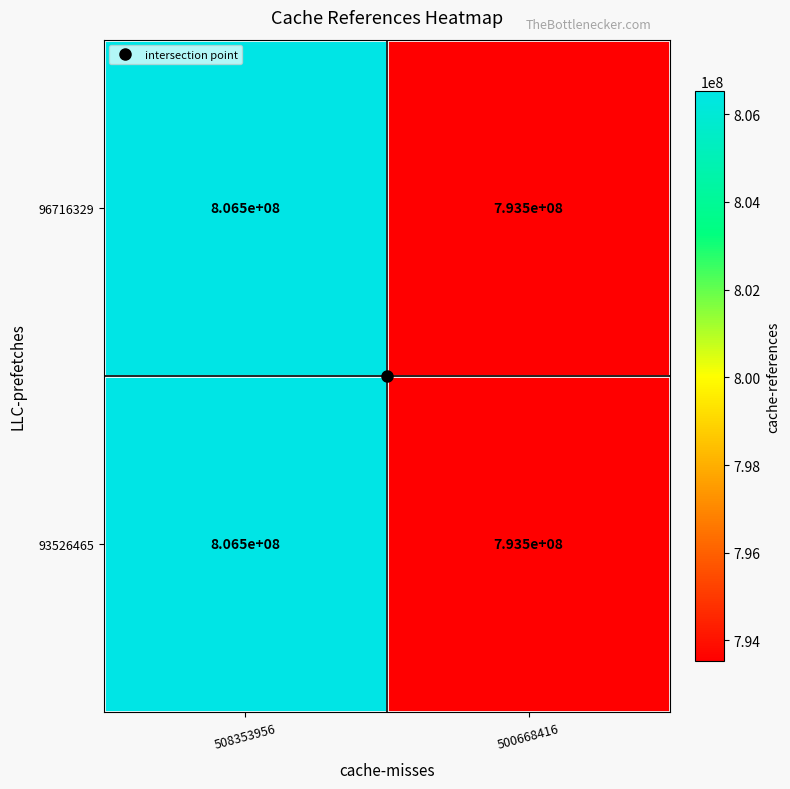

What is the minimum value shown in the chart?

793500000